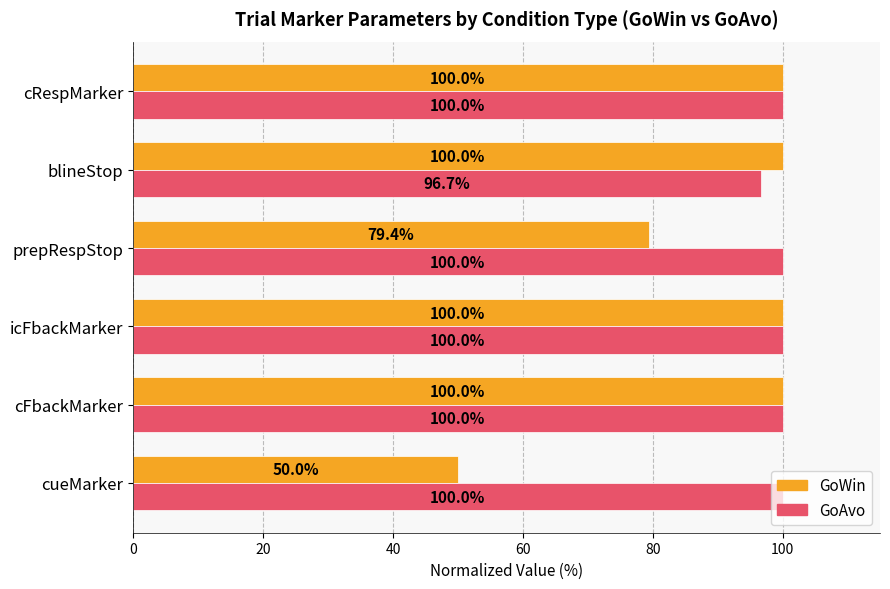

What is the difference between the maximum and minimum values in the GoWin series?

50.0